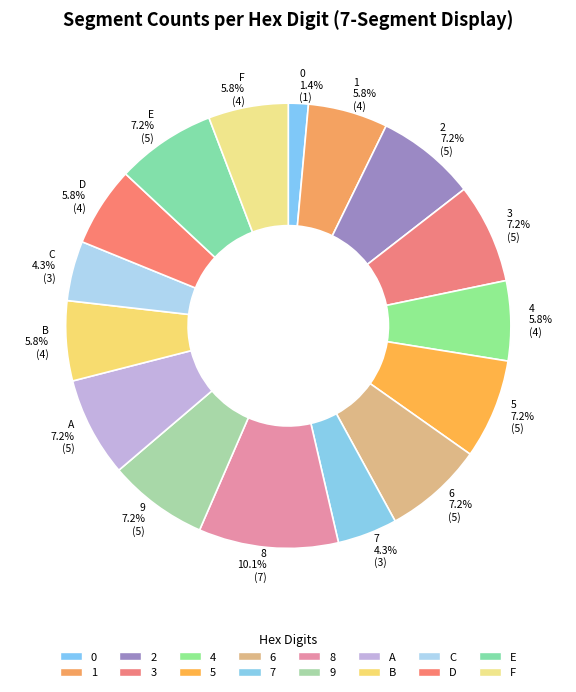

Is there a majority slice in this chart?

No